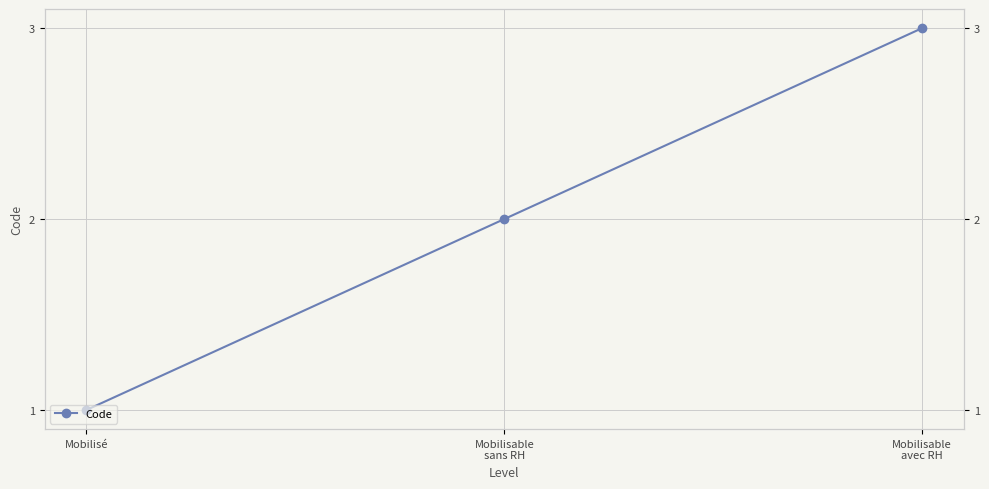

List the labels in order of value, smallest first.

Mobilisé, Mobilisable
sans RH, Mobilisable
avec RH